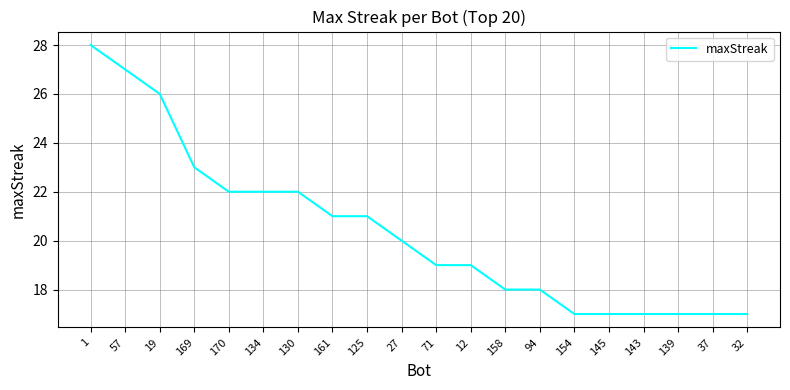

Where does the data first go above 20?

1